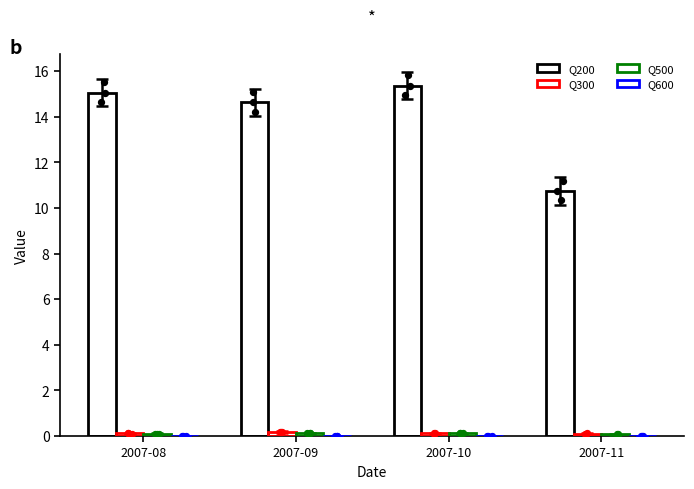

What is the total value across all series at 2007-10?

15.6